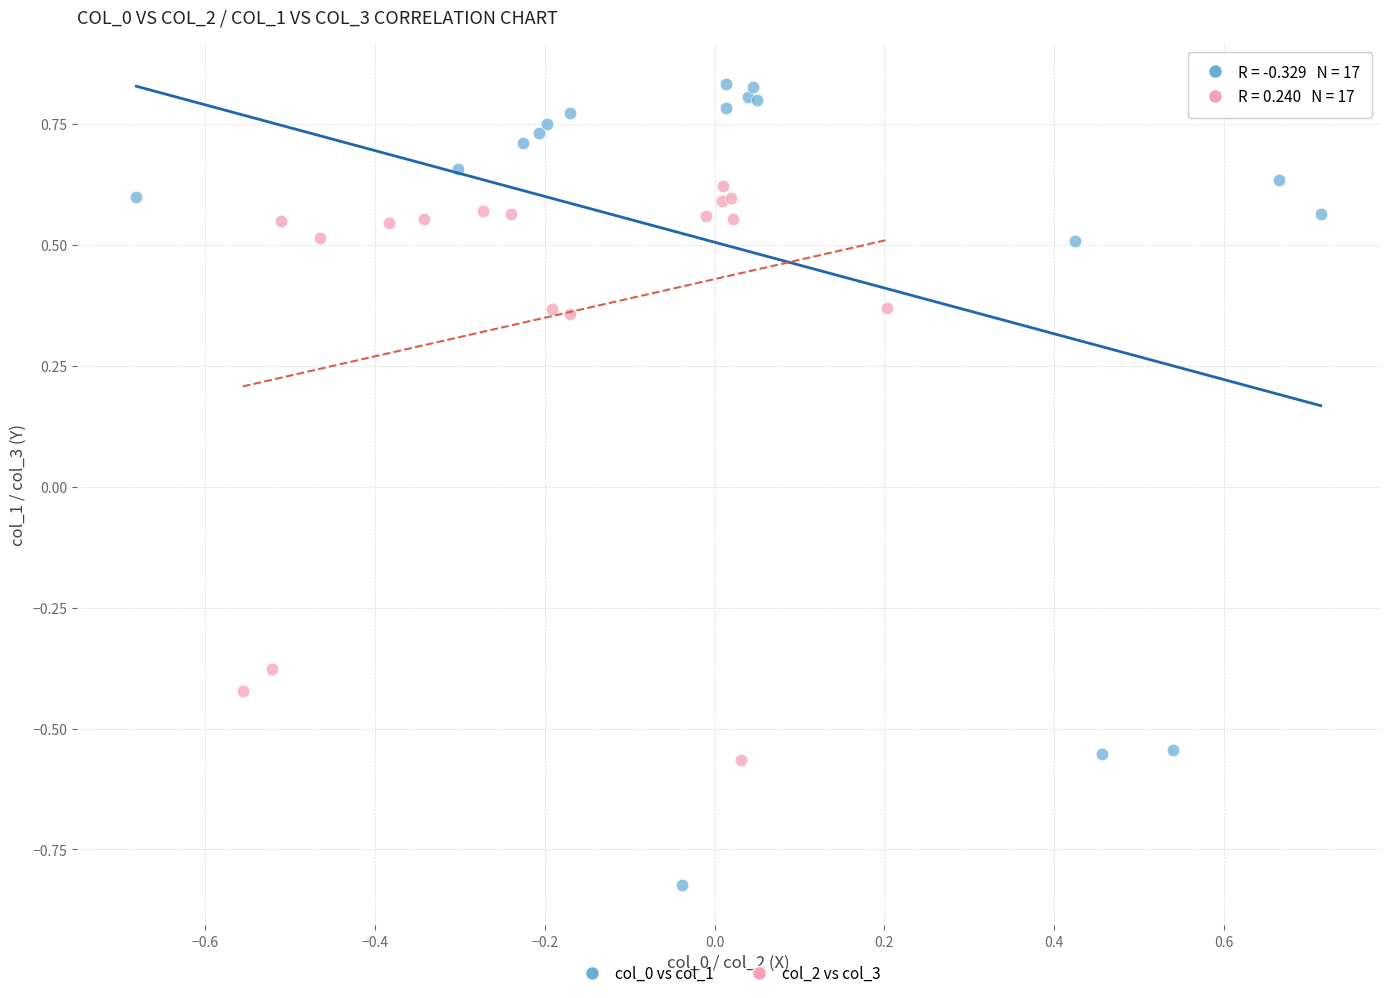

Which series contains the highest Y value?

col_0 vs col_1